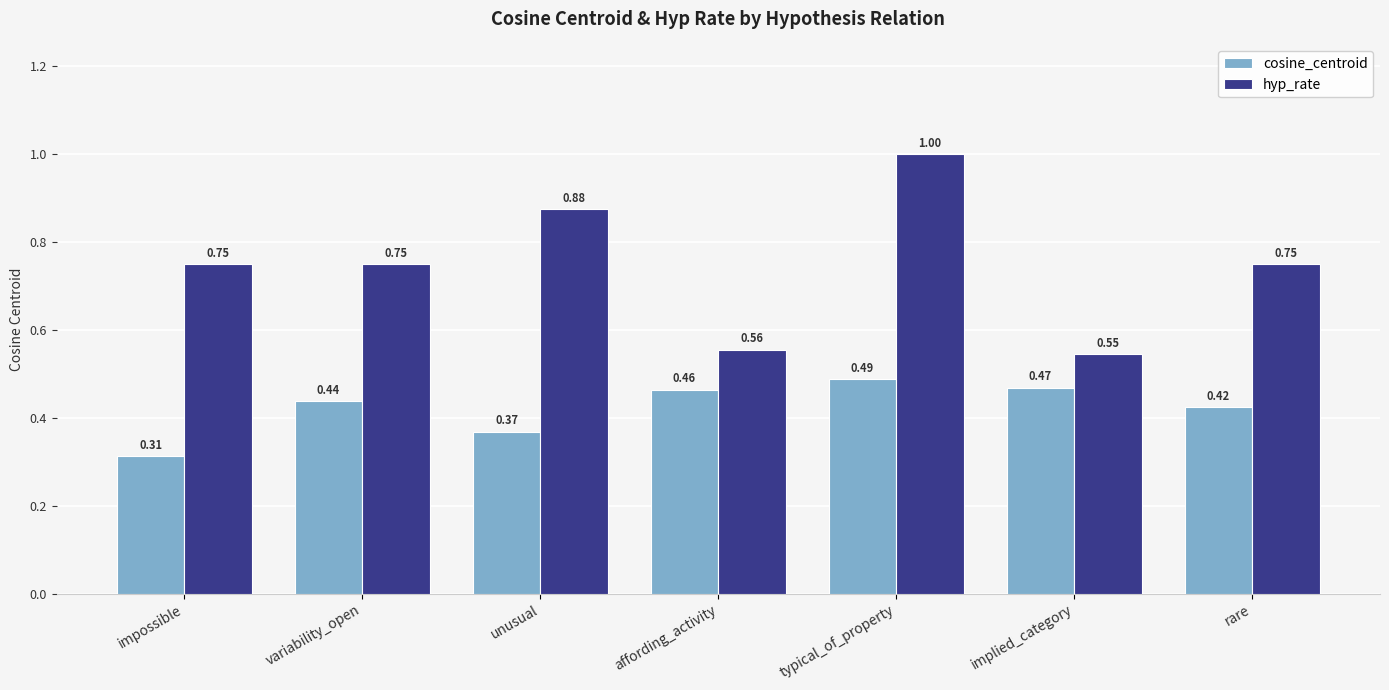

At which label does cosine_centroid reach its peak?

typical_of_property